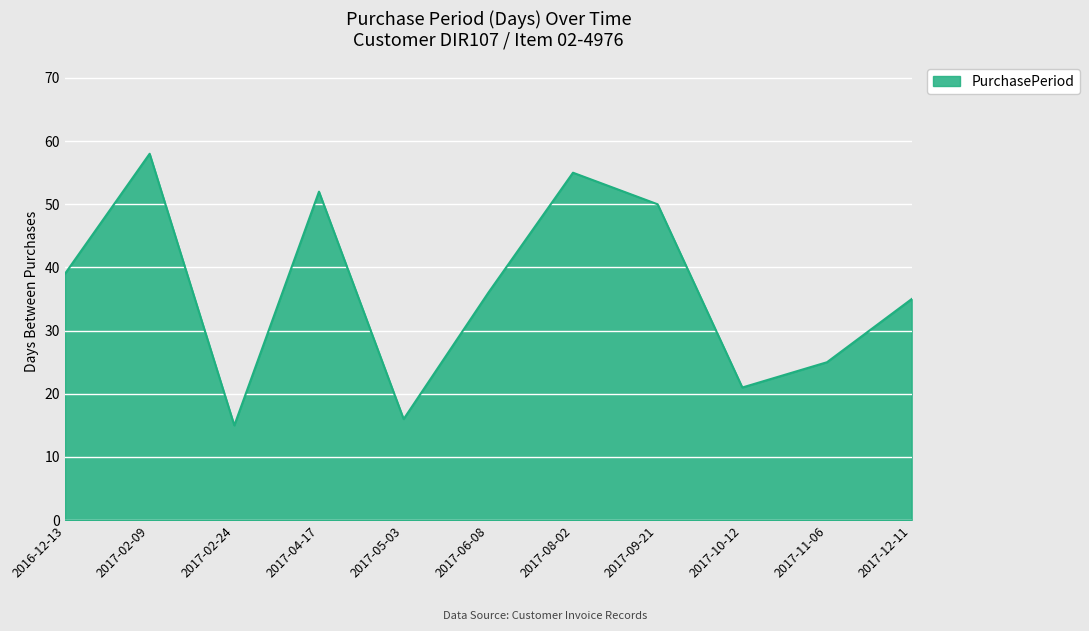

True or false: there are more than 2 points higher than both neighbors.

True